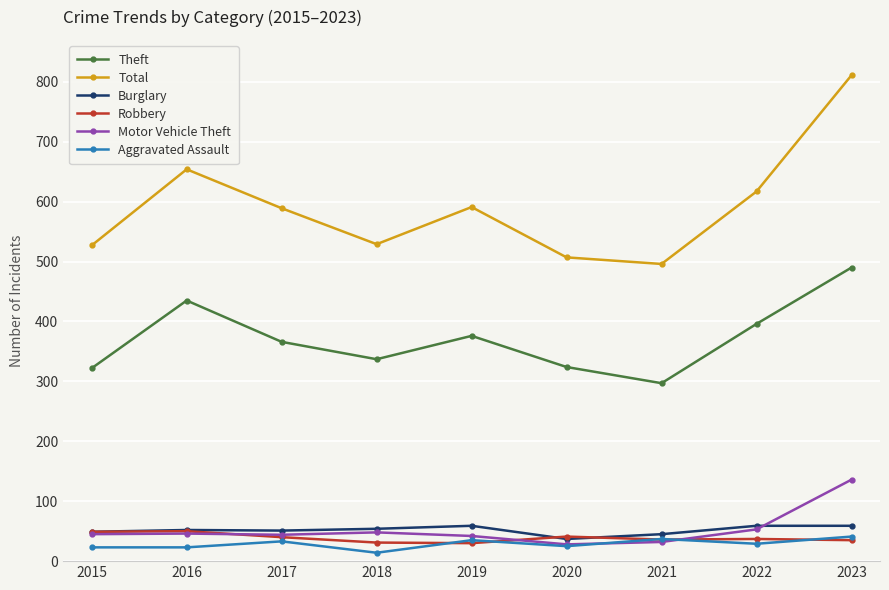

Where is the first local maximum for Aggravated Assault?

2017